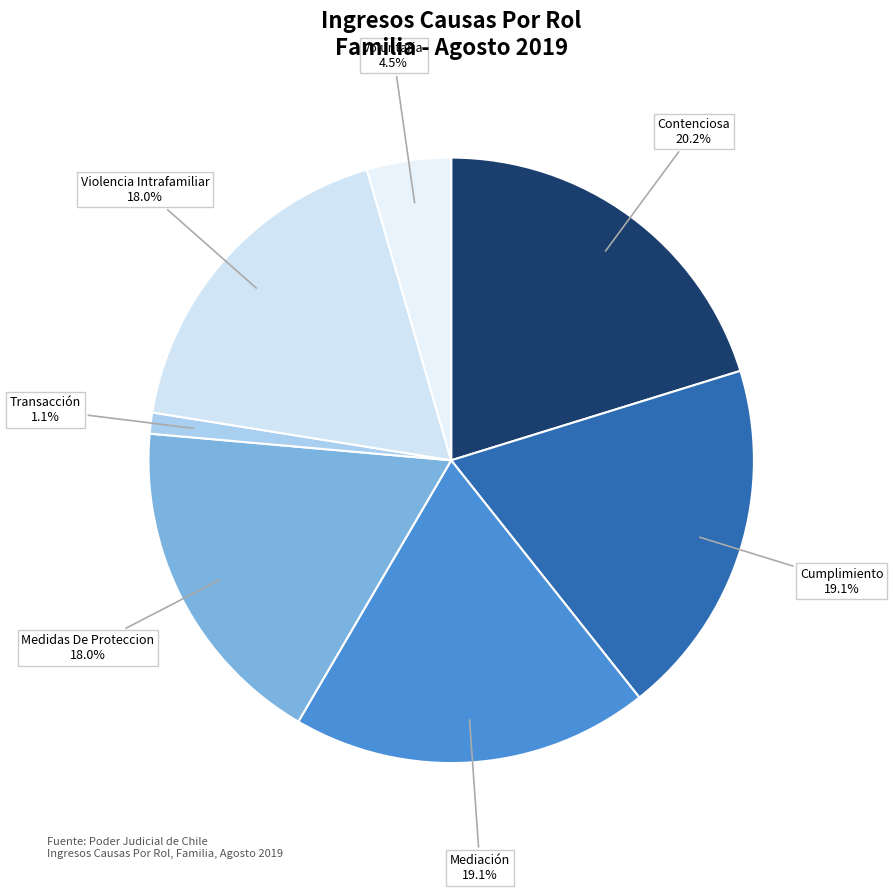

Between Transacción and Violencia Intrafamiliar, which is larger?

Violencia Intrafamiliar